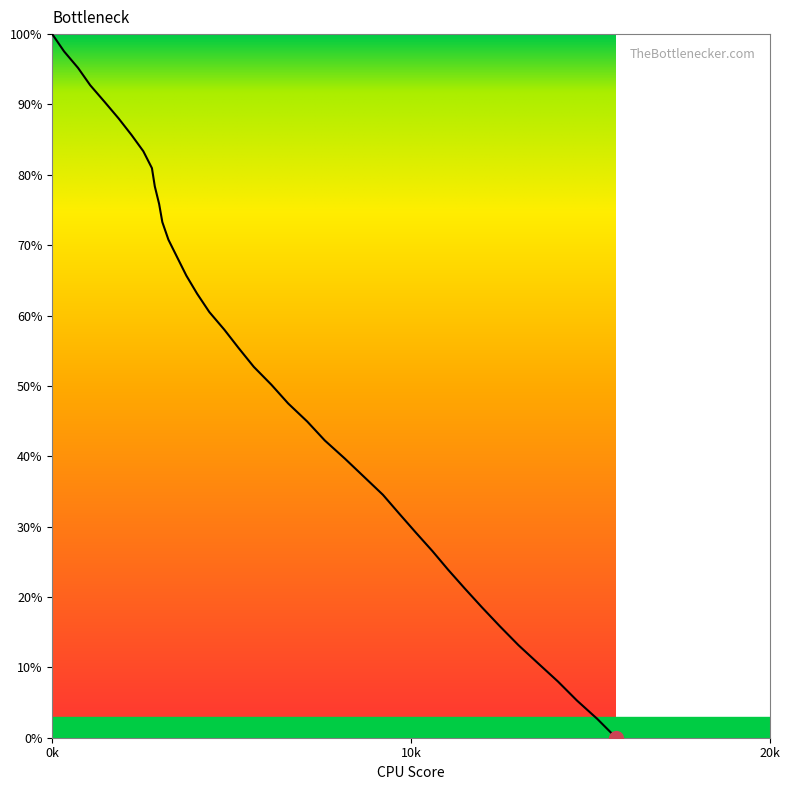

True or false: there are more than 1 points higher than both neighbors.

False